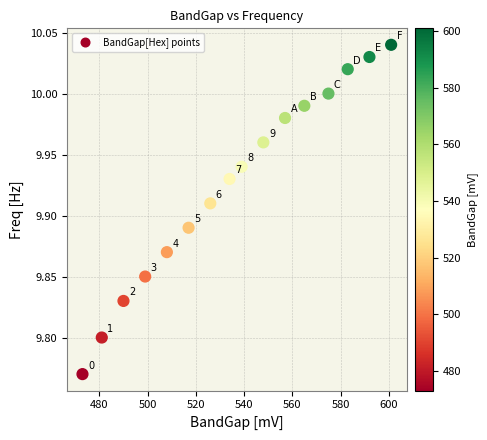

What is the range of Y values (max minus min)?

0.3